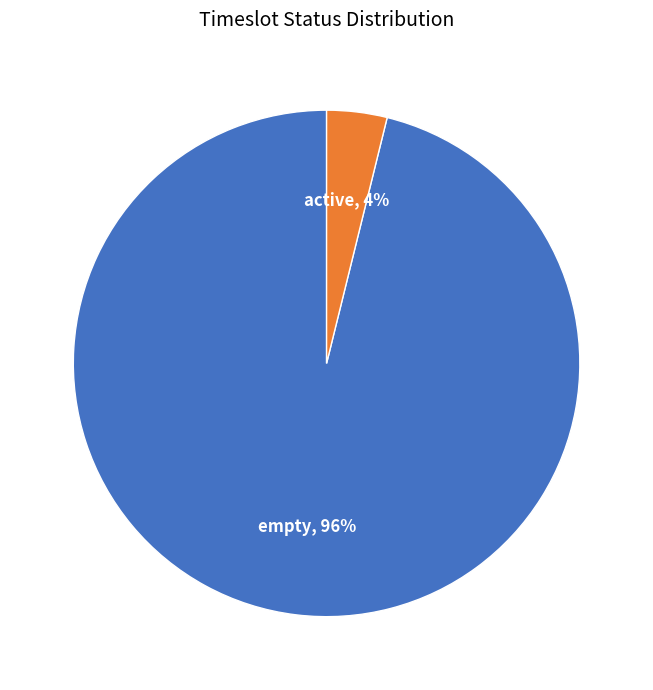

To the nearest percent, what is the difference between the largest and smallest slice percentages?

92%